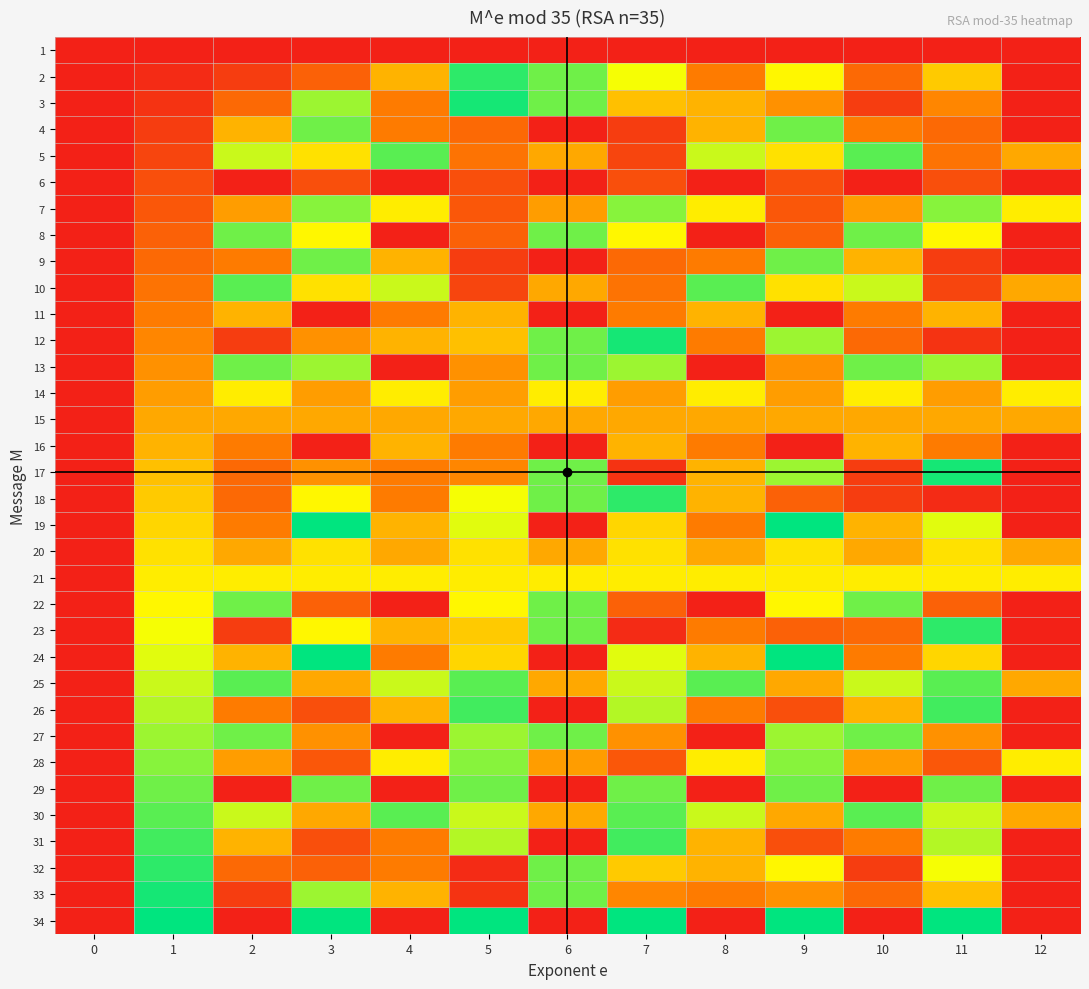

Between 8 and 10, which is larger?

8